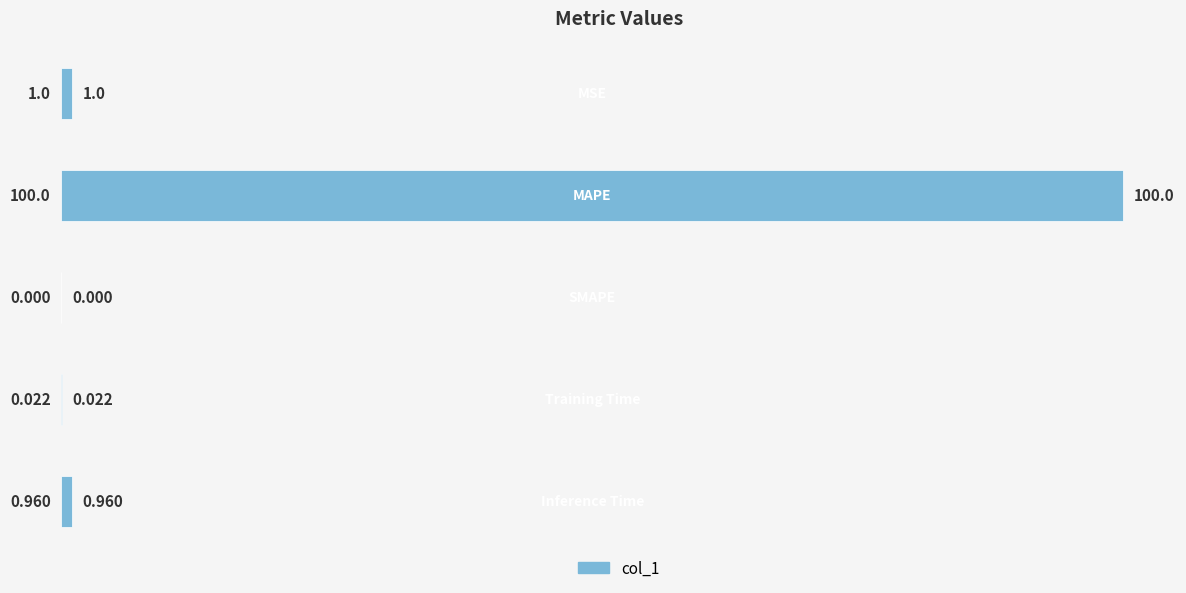

How many categories are shown in the chart?

5